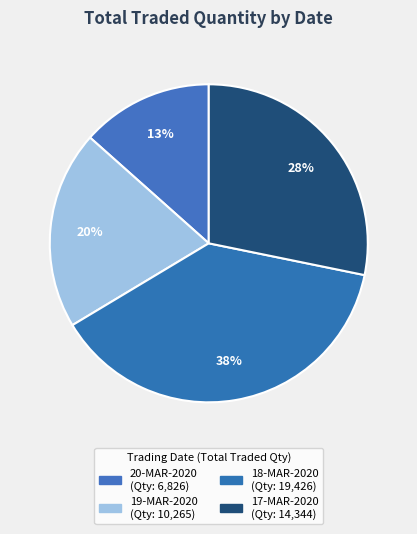

Which category has the smallest portion of the pie?

20-MAR-2020